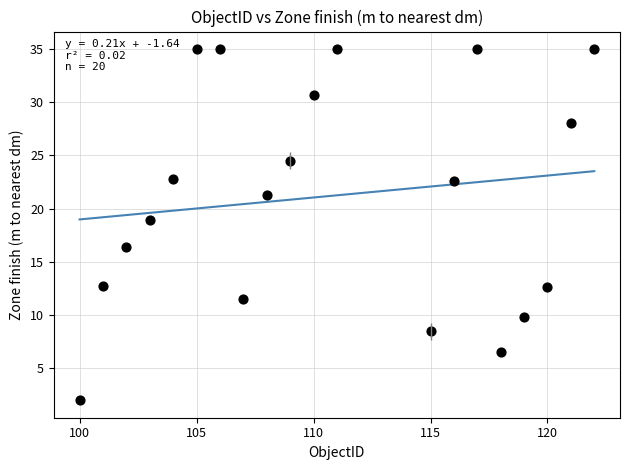

What Y value in the scatter plot is closest to 18?

18.9